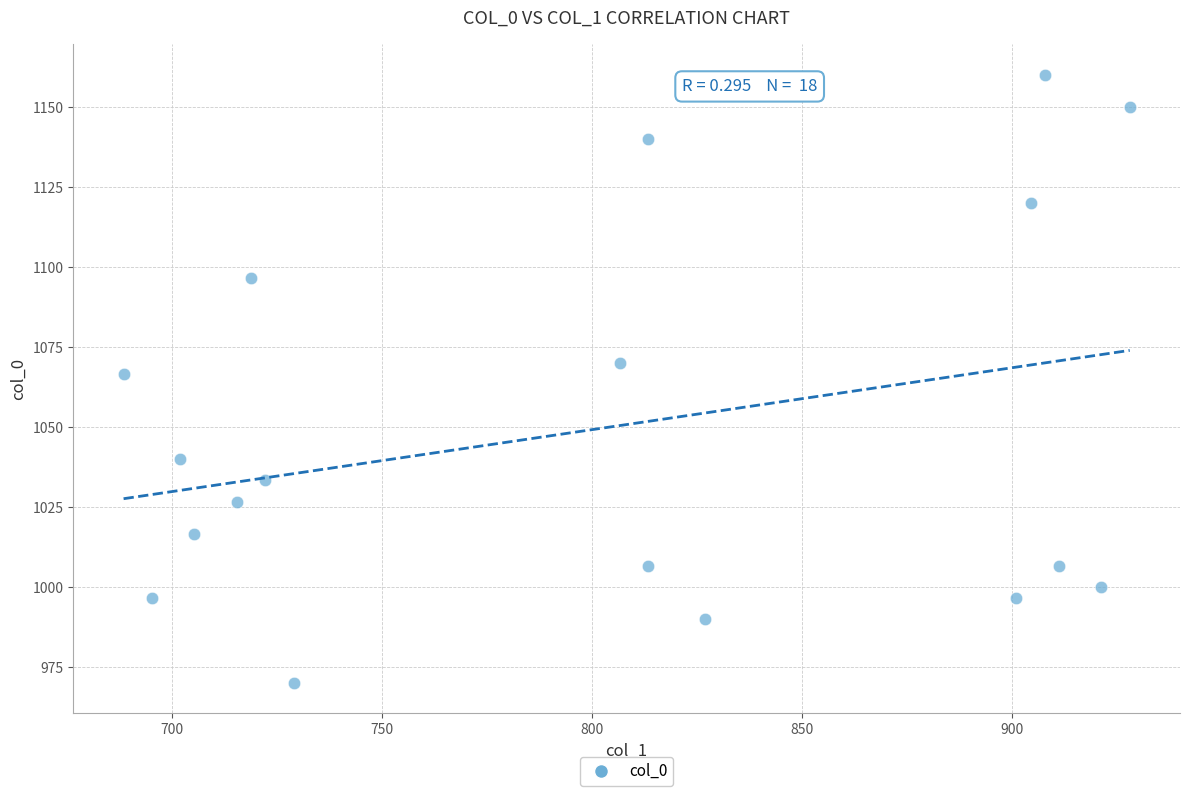

What is the range of X values (max minus min)?

239.6